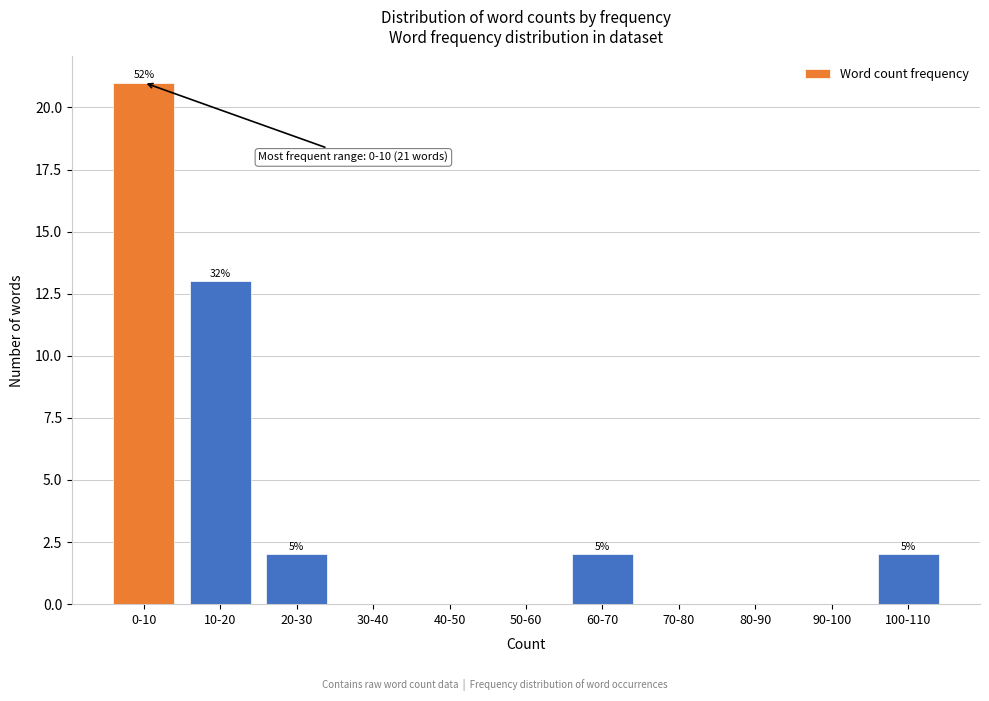

What is the sum of the values at 20-30 and 100-110?

4